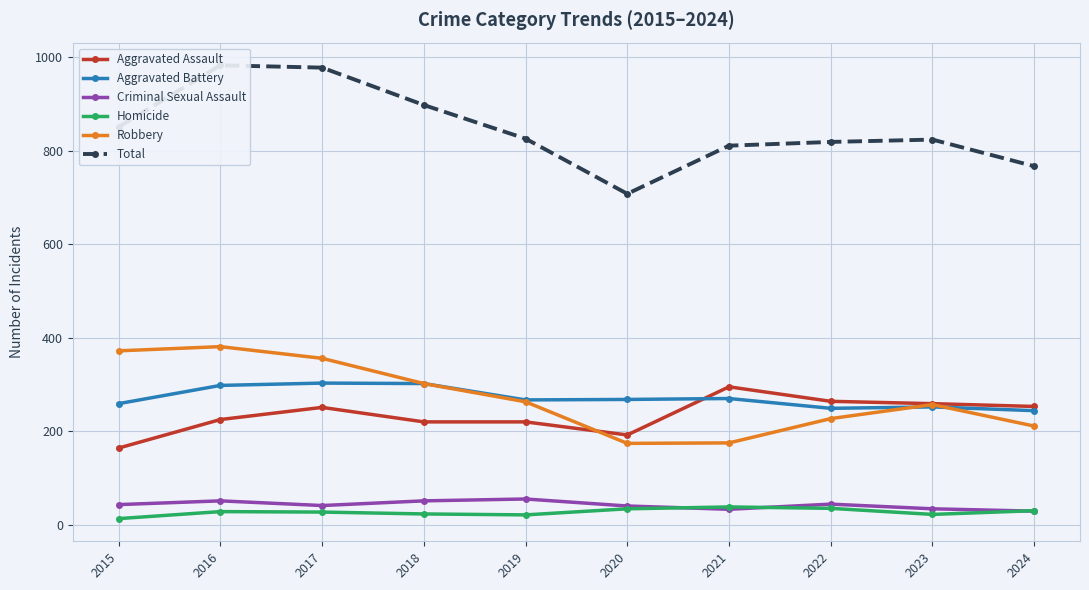

Between 2023 and 2016, which is larger?

2023